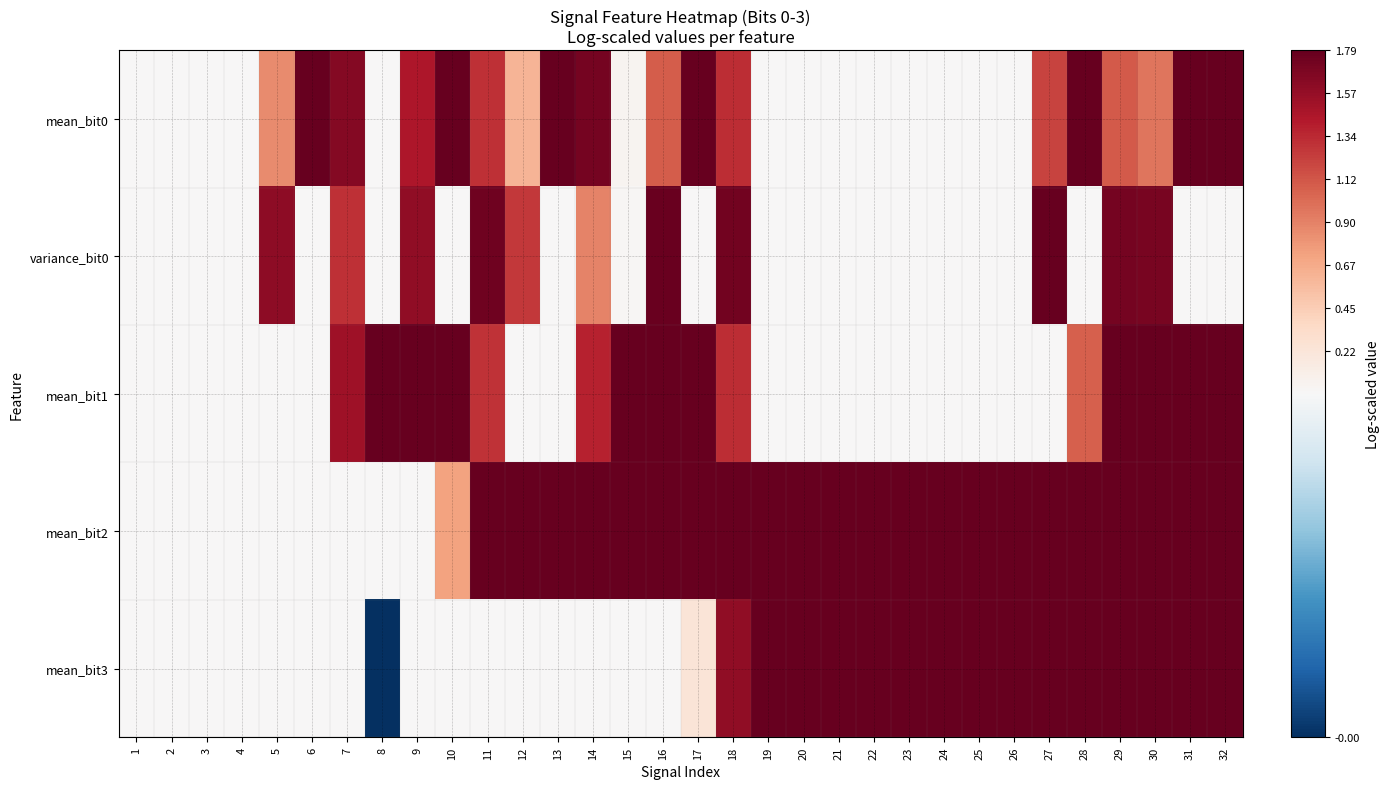

Reading right to left, list all the values displayed in this chart.

mean_bit0: 32=1.8	31=1.8	30=1.0	29=1.1	28=1.8	27=1.2	26=0.0	25=0.0	24=0.0	23=0.0	22=0.0	21=0.0	20=0.0	19=0.0	18=1.3	17=1.8	16=1.1	15=0.0	14=1.7	13=1.8	12=0.6	11=1.3	10=1.8	9=1.5	8=0.0	7=1.6	6=1.8	5=0.8	4=0.0	3=0.0	2=0.0	1=0.0
variance_bit0: 32=0.0	31=0.0	30=1.7	29=1.7	28=0.0	27=1.8	26=0.0	25=0.0	24=0.0	23=0.0	22=0.0	21=0.0	20=0.0	19=0.0	18=1.7	17=0.0	16=1.8	15=0.0	14=0.9	13=0.0	12=1.3	11=1.7	10=0.0	9=1.6	8=0.0	7=1.3	6=0.0	5=1.6	4=0.0	3=0.0	2=0.0	1=0.0
mean_bit1: 32=1.8	31=1.8	30=1.8	29=1.8	28=1.1	27=0.0	26=0.0	25=0.0	24=0.0	23=0.0	22=0.0	21=0.0	20=0.0	19=0.0	18=1.3	17=1.8	16=1.8	15=1.8	14=1.4	13=0.0	12=0.0	11=1.3	10=1.8	9=1.8	8=1.8	7=1.5	6=0.0	5=0.0	4=0.0	3=0.0	2=0.0	1=0.0
mean_bit2: 32=1.8	31=1.8	30=1.8	29=1.8	28=1.8	27=1.8	26=1.8	25=1.8	24=1.8	23=1.8	22=1.8	21=1.8	20=1.8	19=1.8	18=1.8	17=1.8	16=1.8	15=1.8	14=1.8	13=1.8	12=1.8	11=1.8	10=0.7	9=0.0	8=0.0	7=0.0	6=0.0	5=0.0	4=0.0	3=0.0	2=0.0	1=0.0
mean_bit3: 32=1.8	31=1.8	30=1.8	29=1.8	28=1.8	27=1.8	26=1.8	25=1.8	24=1.8	23=1.8	22=1.8	21=1.8	20=1.8	19=1.8	18=1.6	17=0.2	16=0.0	15=0.0	14=0.0	13=0.0	12=0.0	11=0.0	10=0.0	9=0.0	8=-0.0	7=0.0	6=0.0	5=0.0	4=0.0	3=0.0	2=0.0	1=0.0